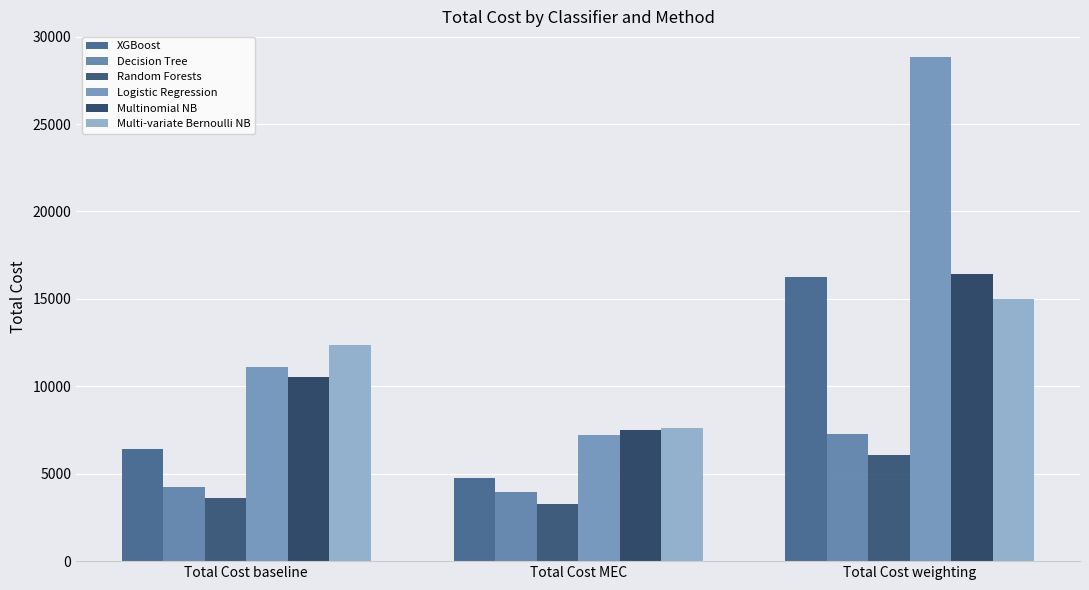

What is the average value of the XGBoost series?

9134.8